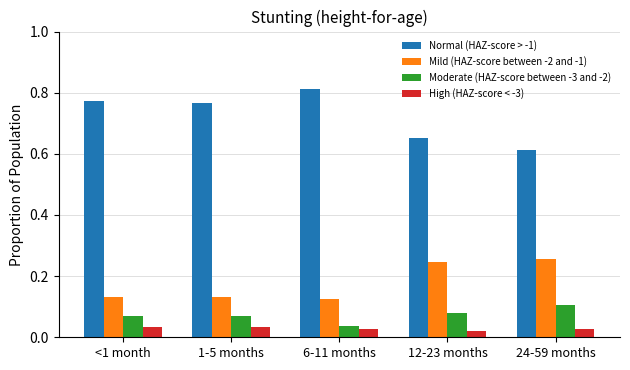

How many bars are there in each group?

4